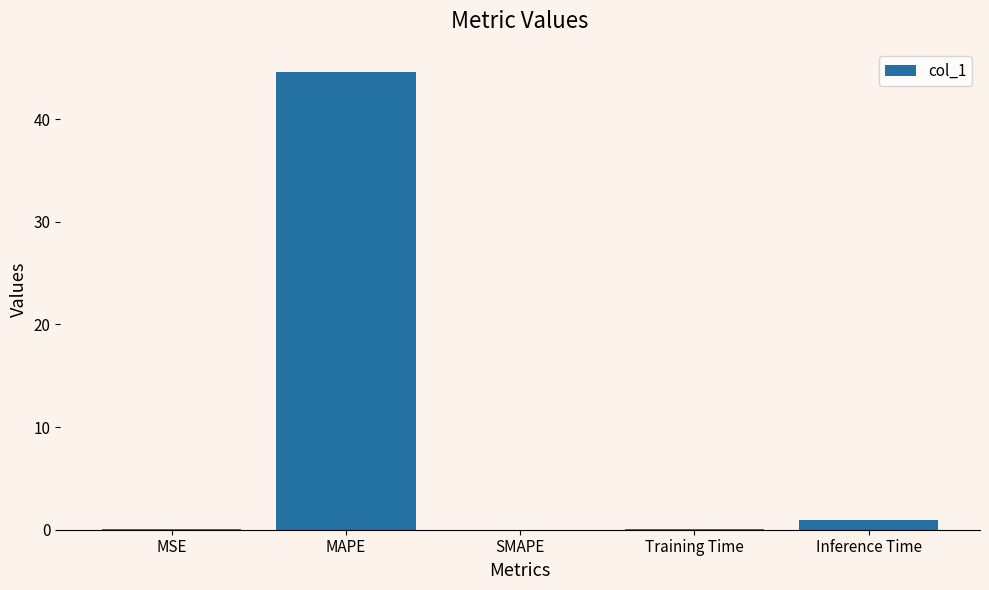

What is the difference between the values at MSE and MAPE?

44.6